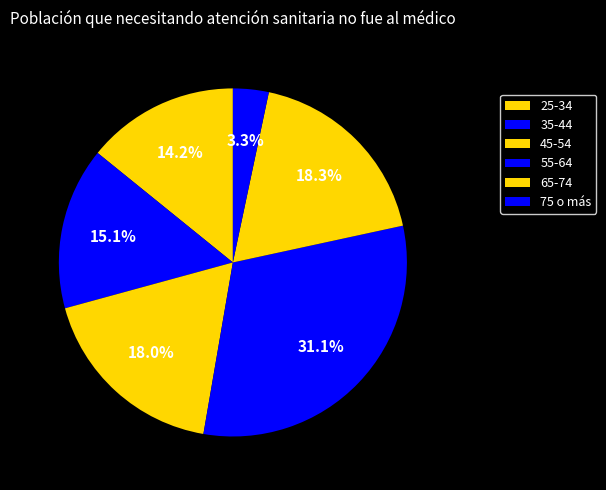

How many segments does this pie chart have?

6